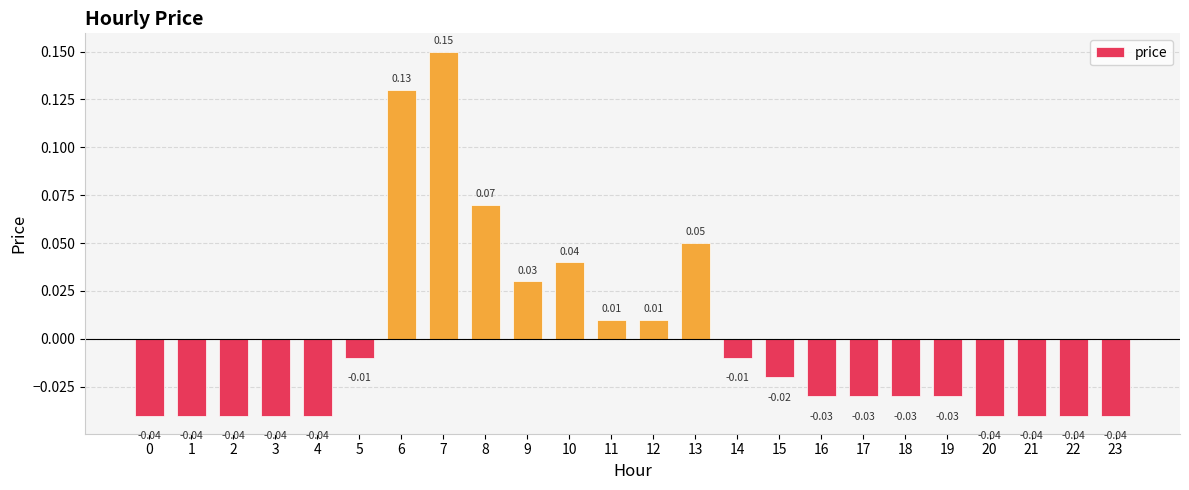

Count the number of data series in this chart.

1